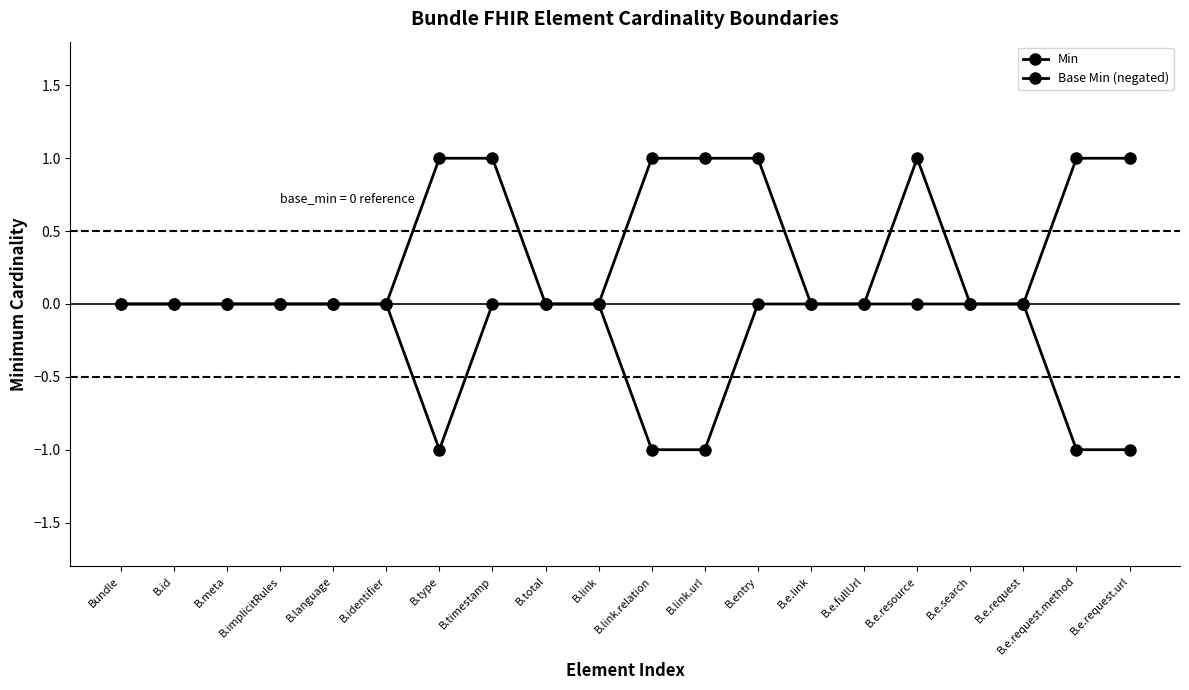

True or false: Min and Base Min (negated) cross at least once.

False